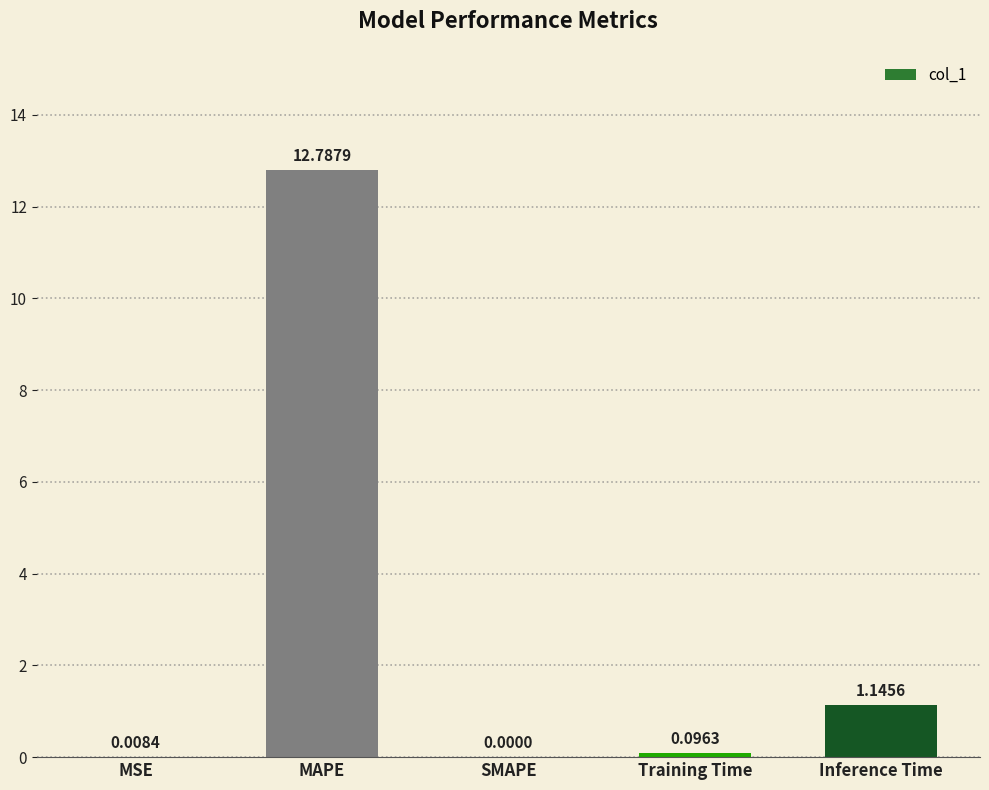

Between MAPE and Training Time, which is larger?

MAPE